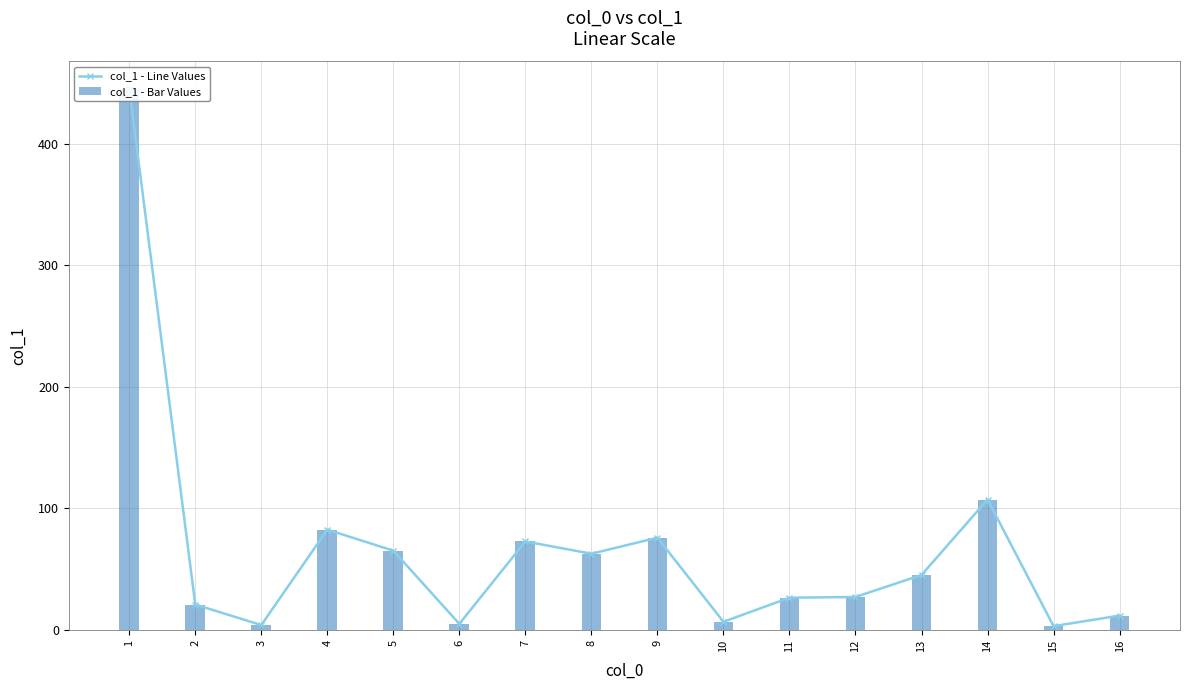

What is the value of the col_1 - Line Values bar at the 16th from the left?

11.7